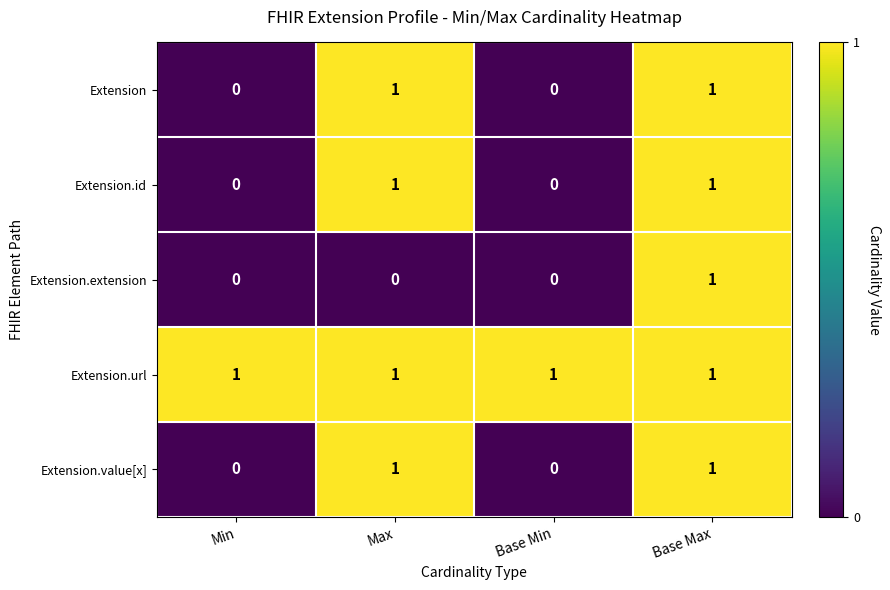

The value of Extension.extension at Base Max is 1. True or false?

True